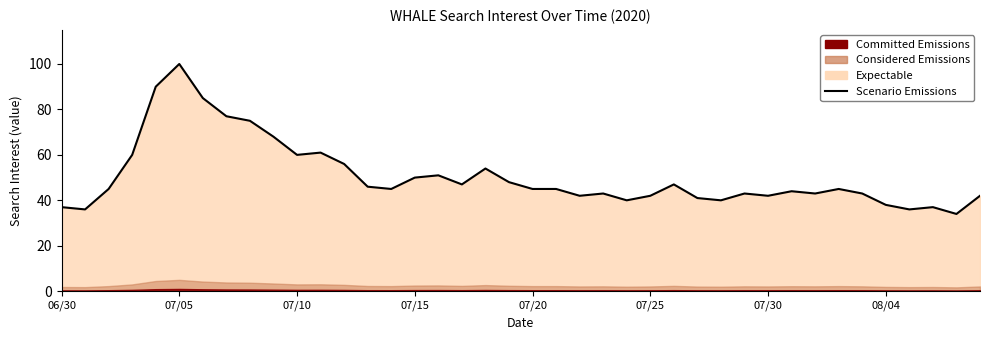

Between 08/04 and 29, which is larger?

08/04